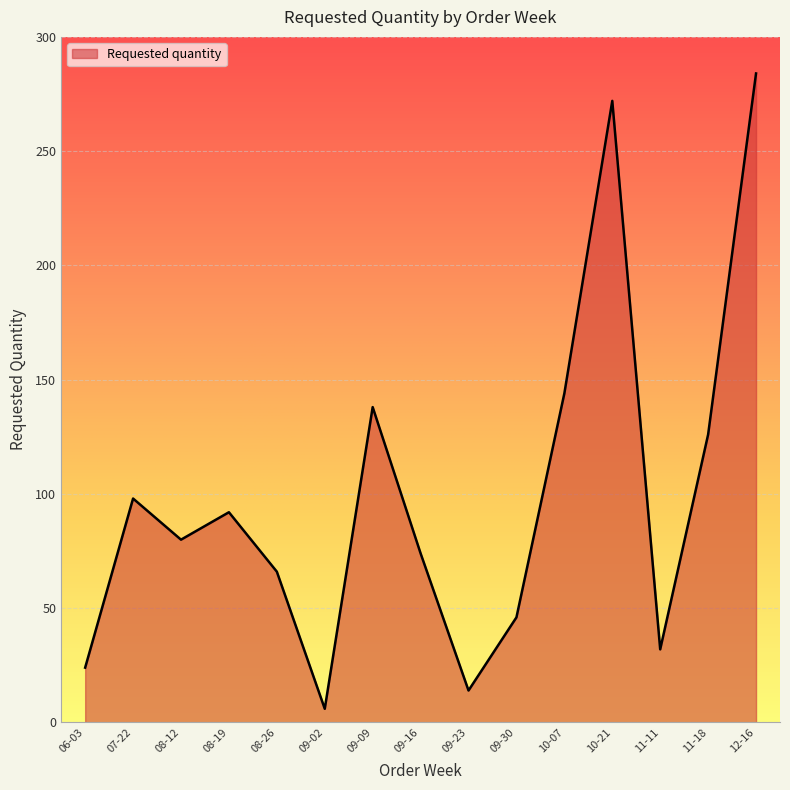

What is the change in value from 10-21 to 11-18?

-146